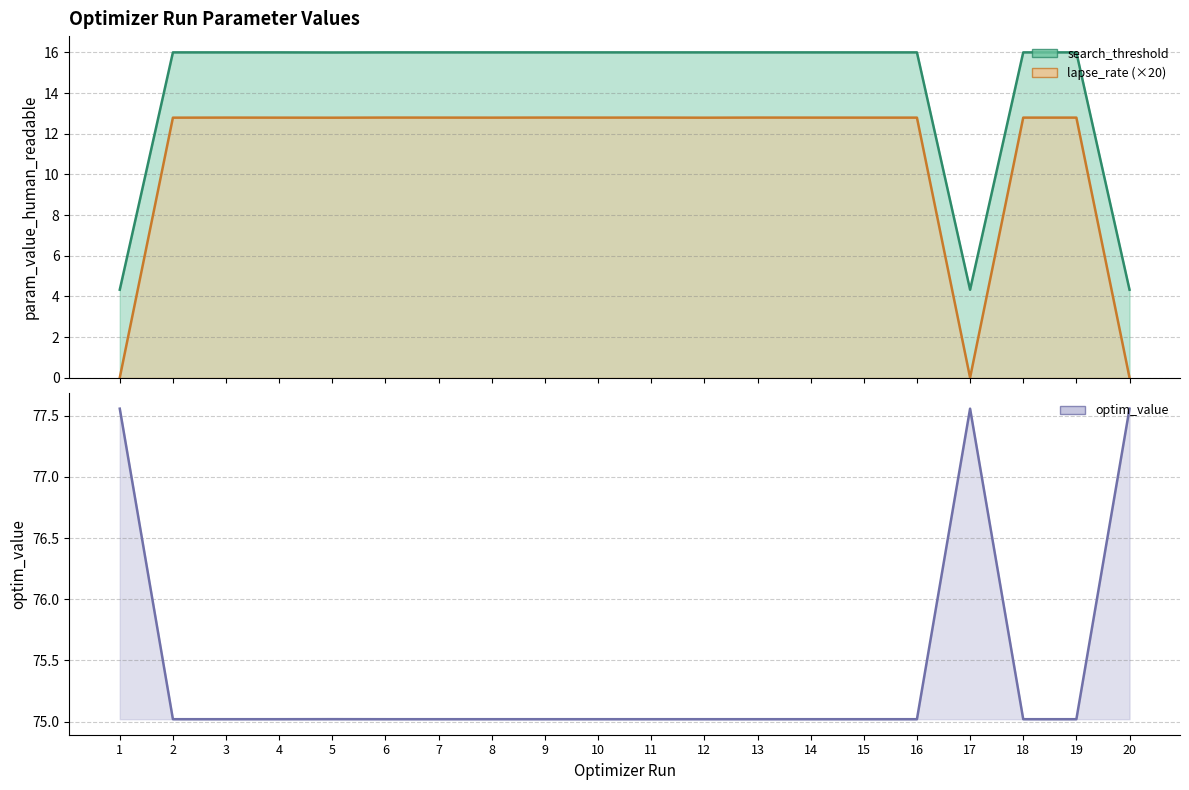

Rank the categories by lapse_rate value from highest to lowest.

9, 6, 13, 11, 3, 7, 14, 19, 10, 18, 16, 15, 8, 4, 2, 12, 5, 20, 1, 17